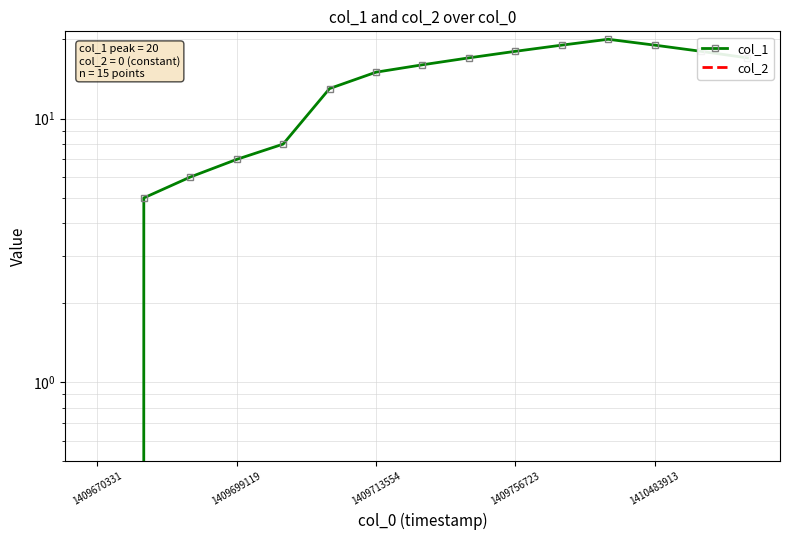

Which series has the widest spread of values?

col_1